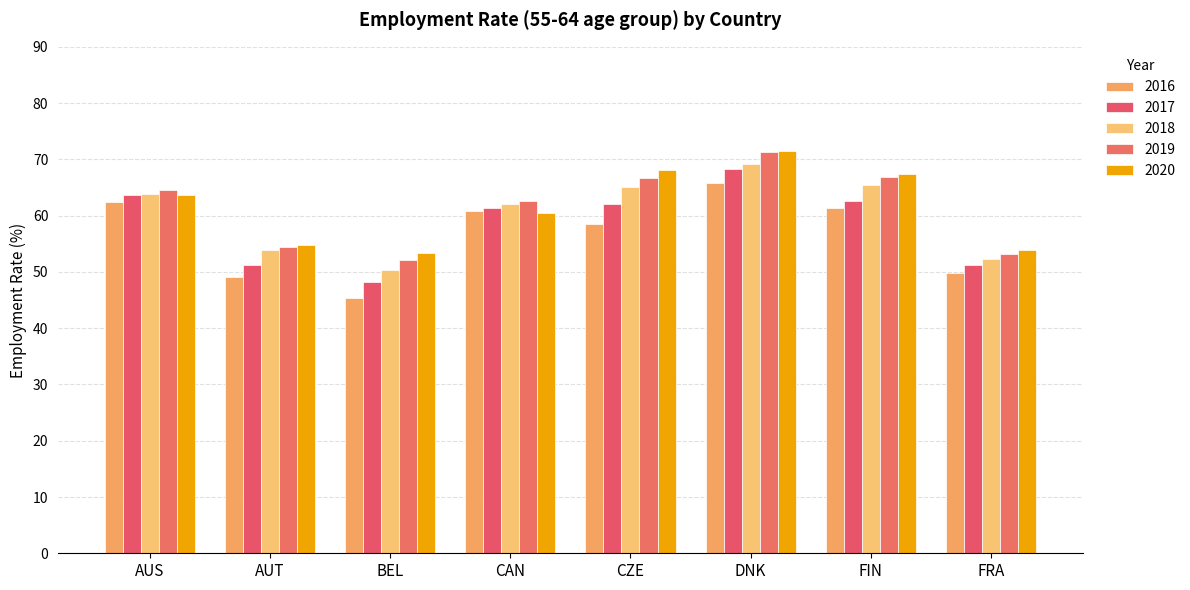

Which has a higher value, CZE or AUT?

CZE